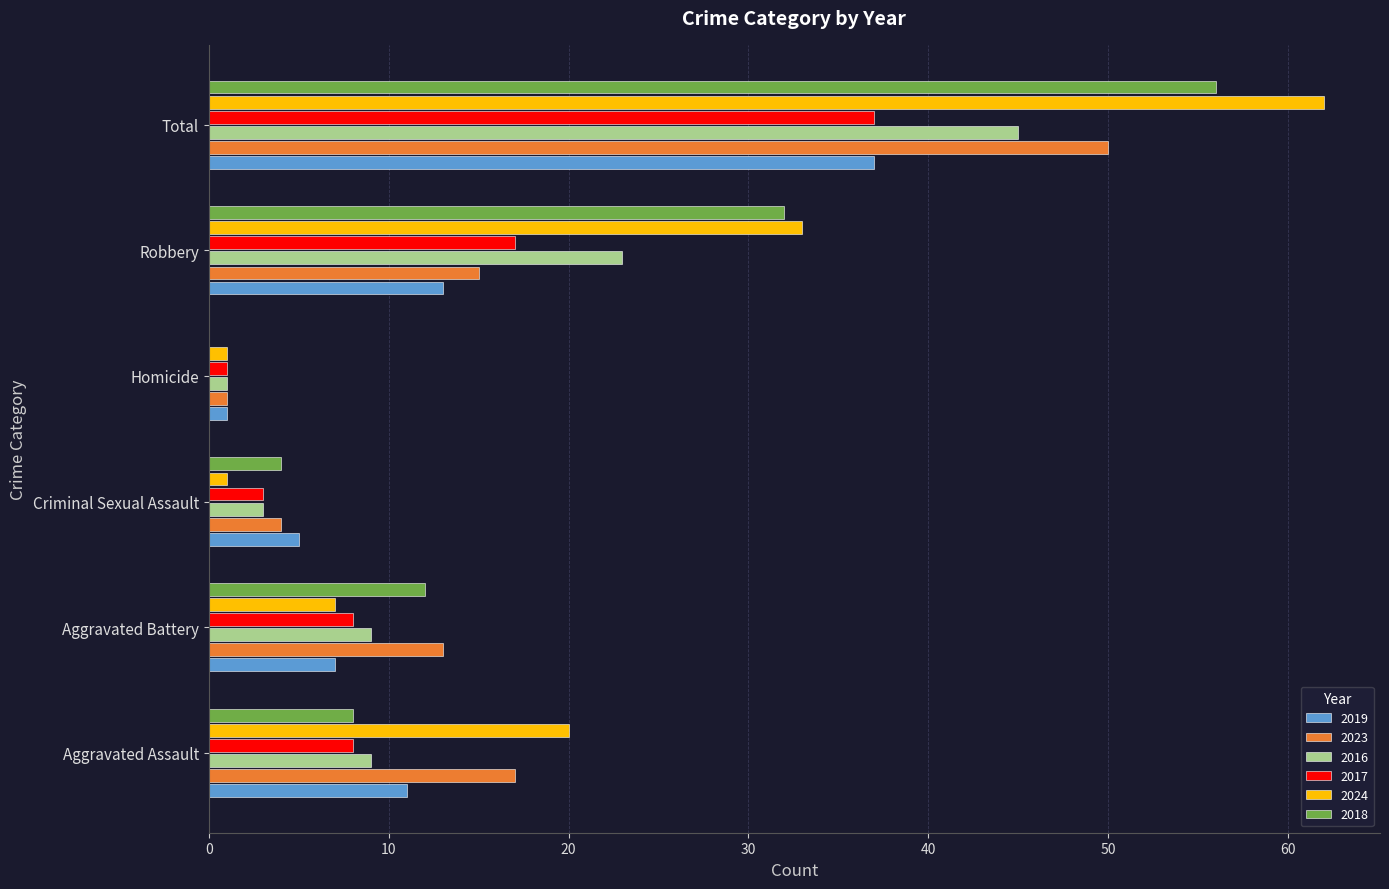

What is the maximum value shown in the chart?

62